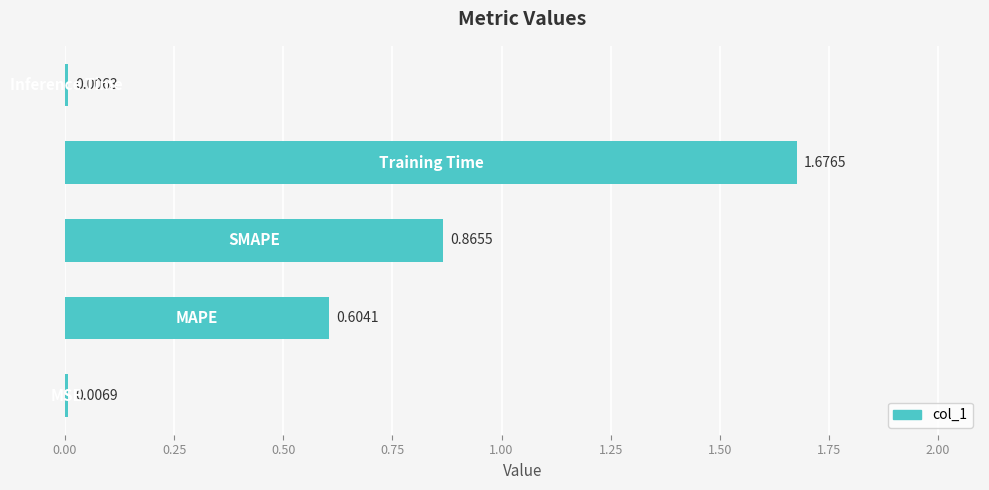

What is the sum of all values?

3.2